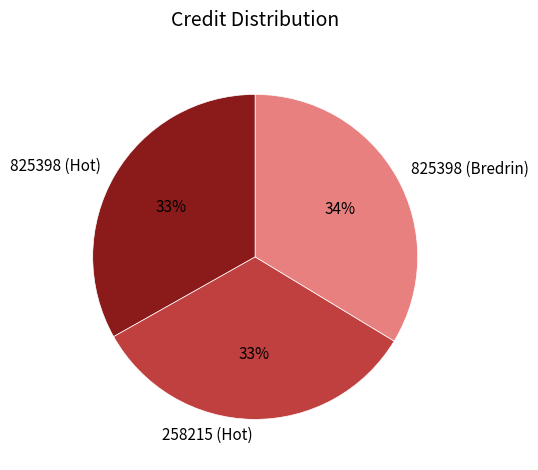

Is there any slice that represents more than half of the pie?

No